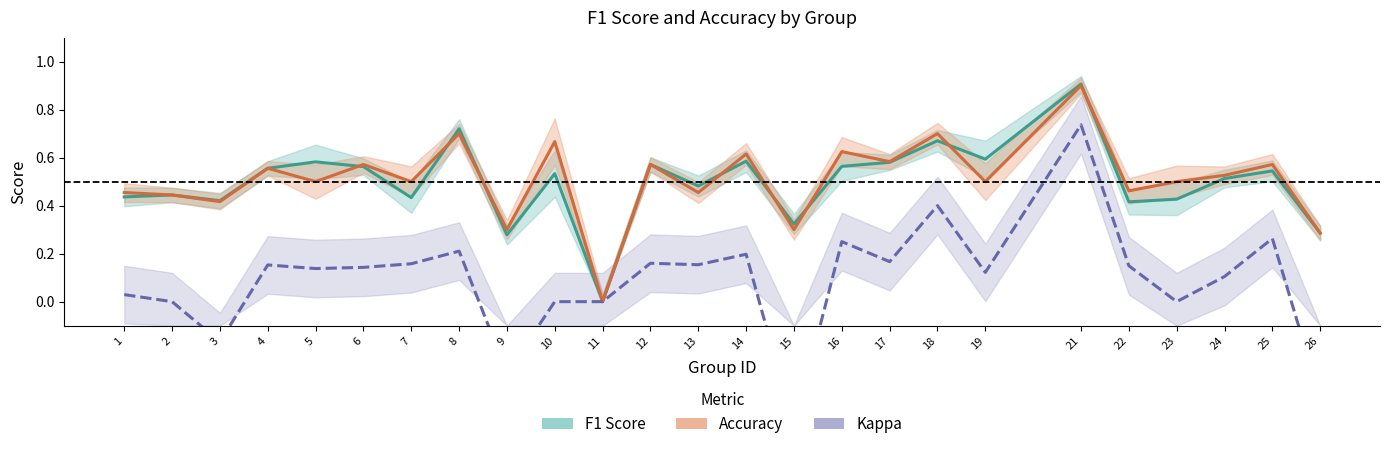

How many intersections are there between f1 and accuracy?

8